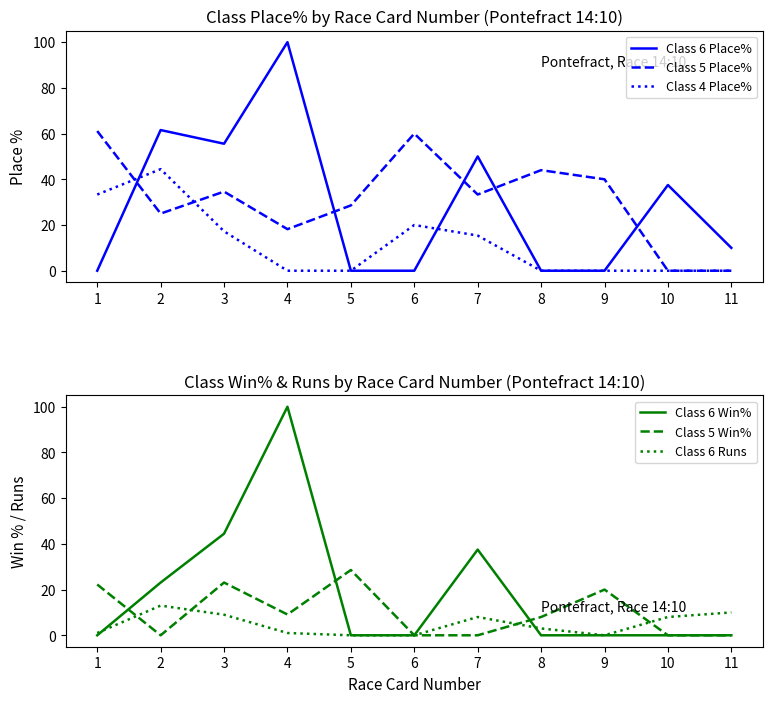

At which label does Class 6 Place% first exceed 10?

2